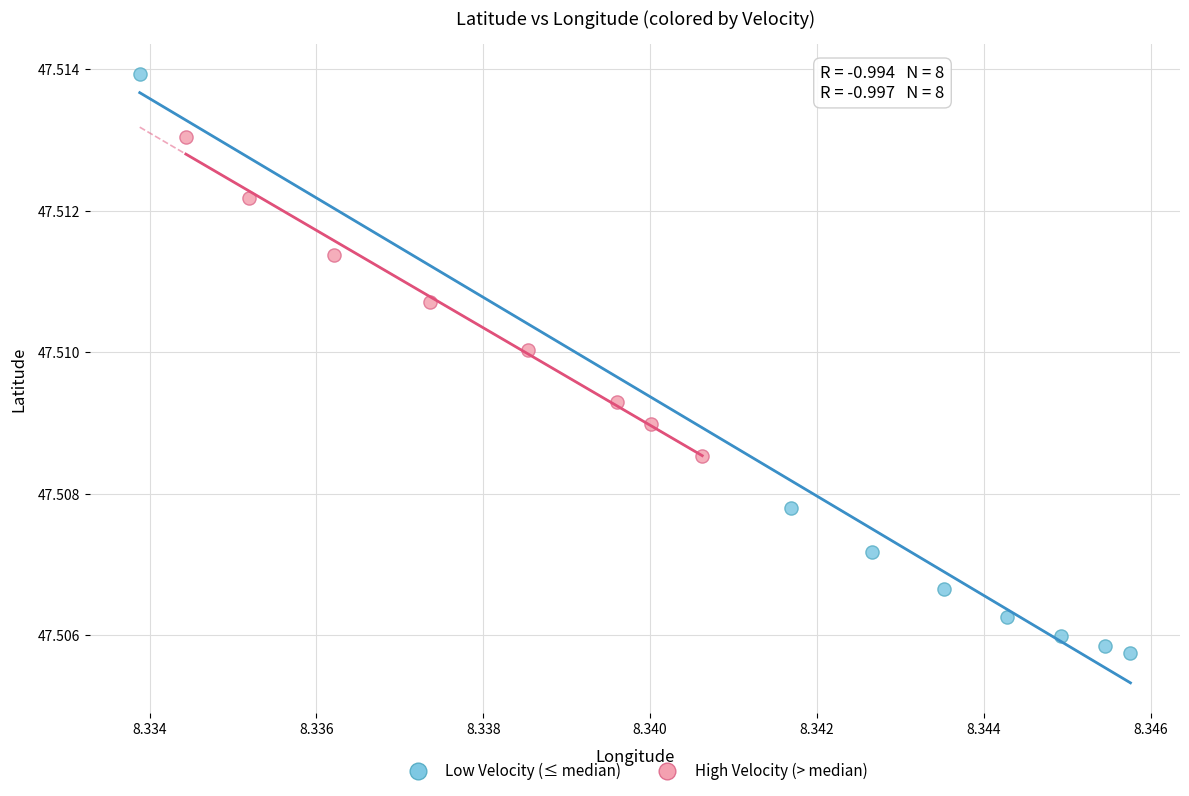

Which series reaches the maximum Y coordinate?

Low Velocity (≤ median)